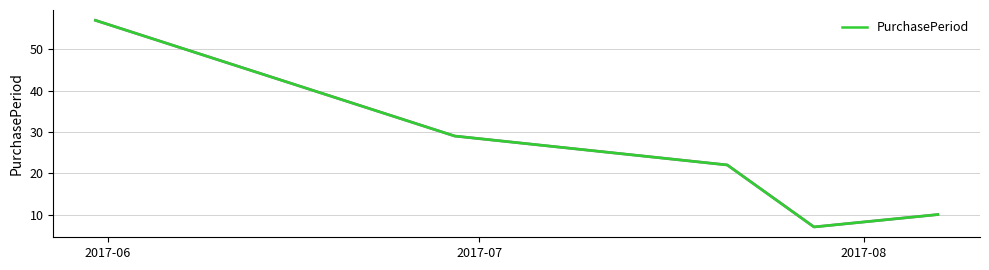

What is the difference between the maximum and minimum values?

50